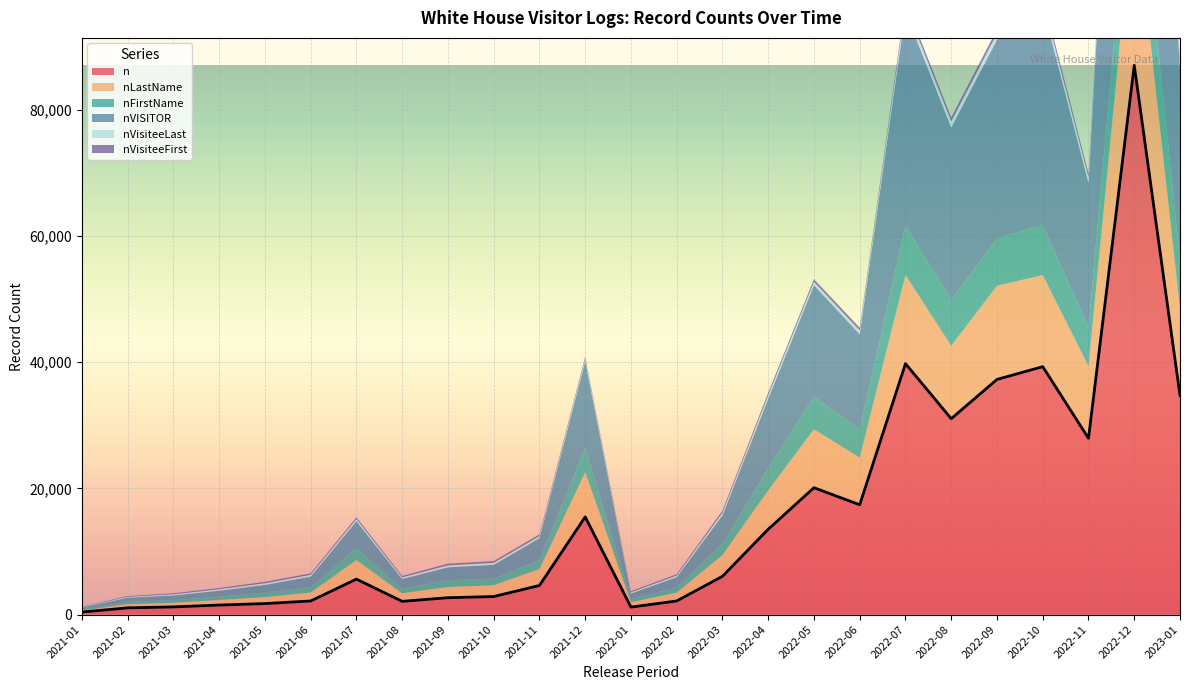

What are all the series names shown in the legend?

n, nLastName, nFirstName, nVISITOR, nVisiteeLast, nVisiteeFirst